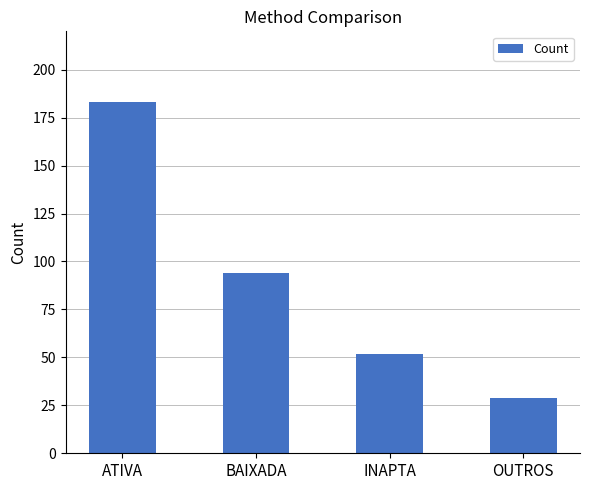

How many data points does each series have?

4